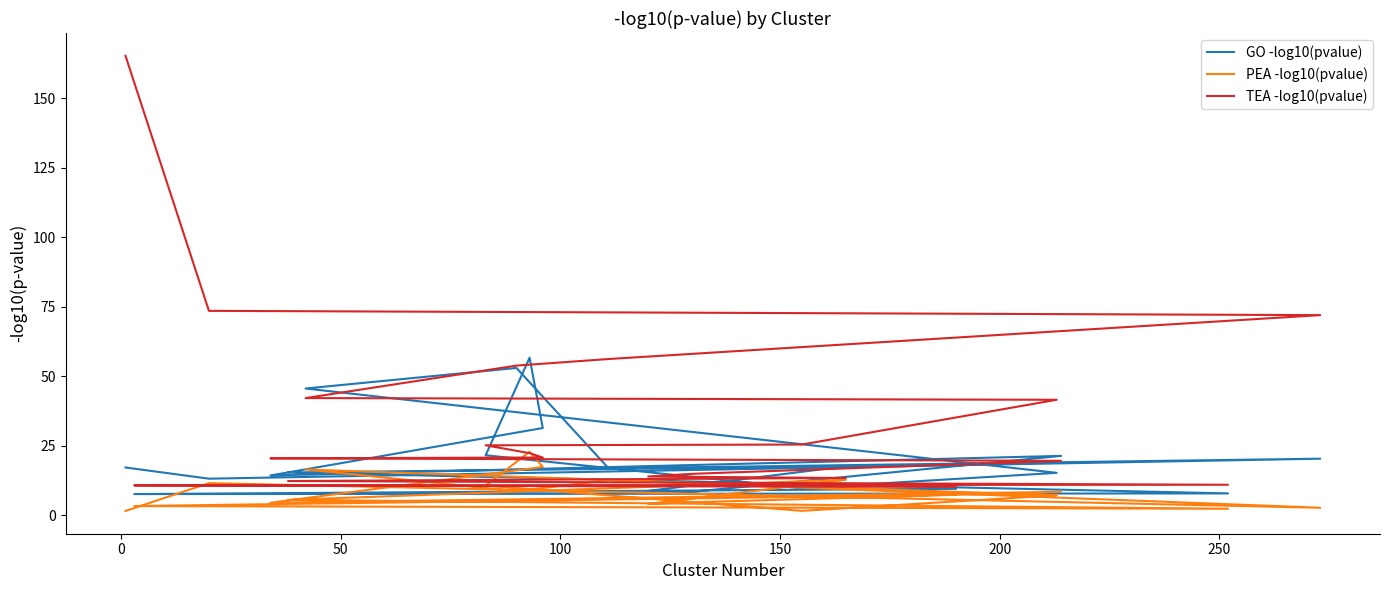

True or false: GO -log10(pvalue) and PEA -log10(pvalue) intersect in this chart.

False